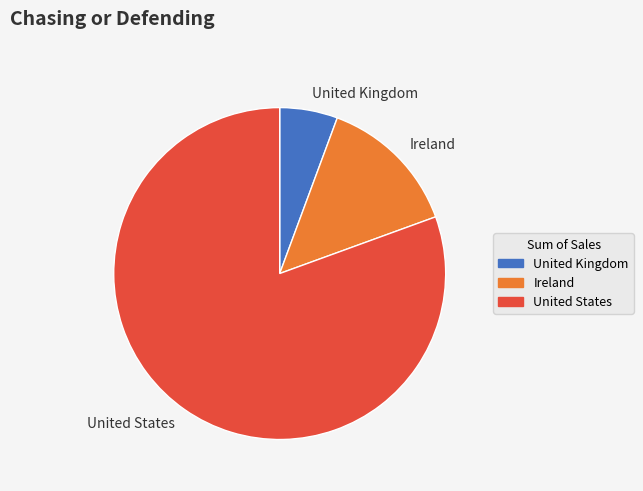

Rank the categories by value from highest to lowest.

United States, Ireland, United Kingdom